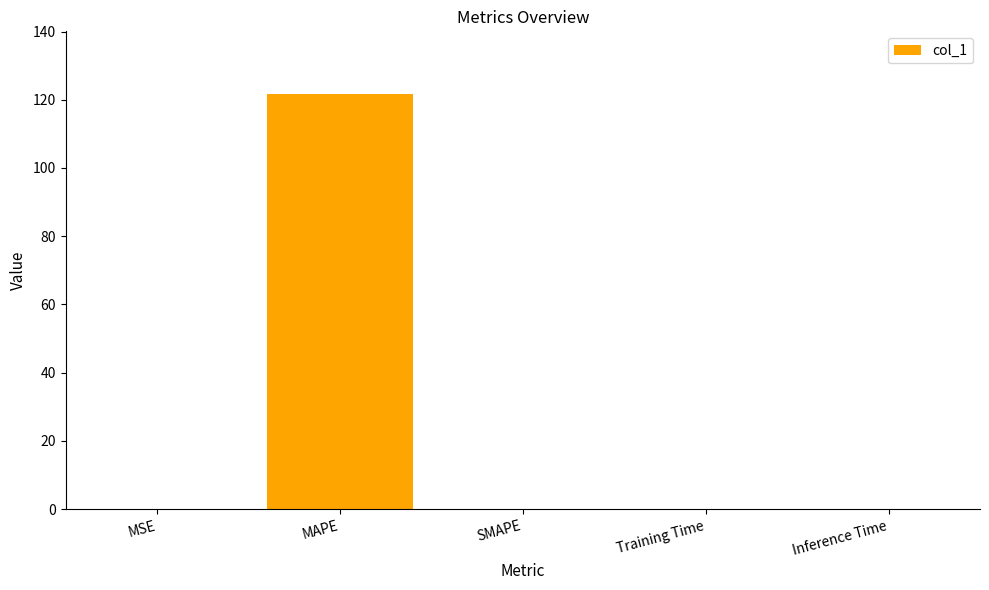

The chart shows a value of -51.6 at SMAPE. True or false?

False